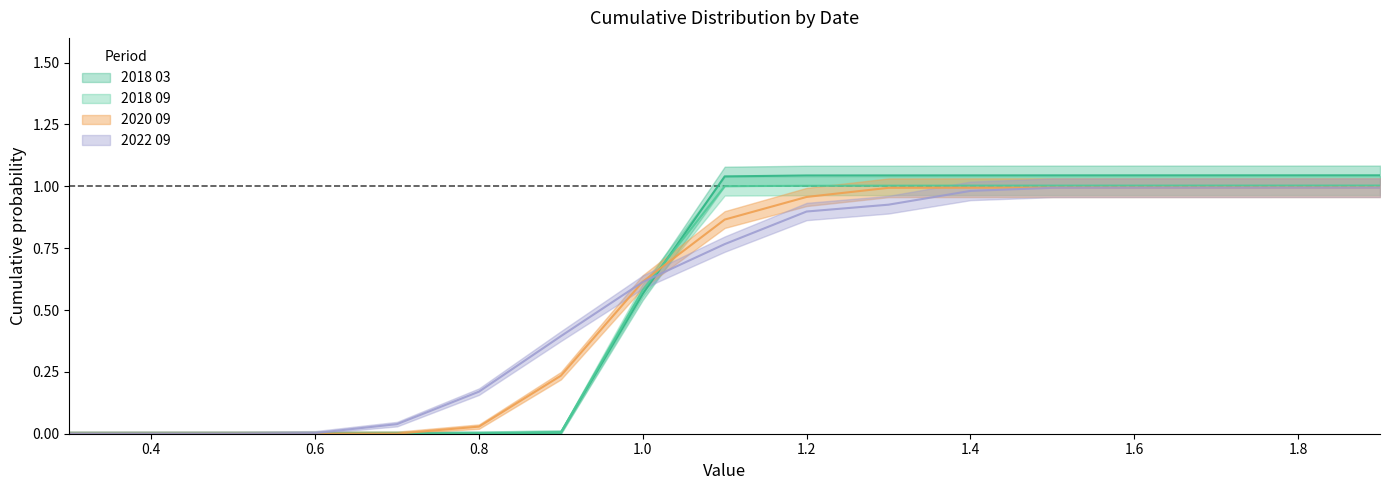

Reading left to right, transcribe all the data shown in this chart.

2018 03: 0.0	0.0	0.0	0.0	0.0	0.0	0.0	0.6	1.0	1.0	1.0	1.0	1.0	1.0	1.0	1.0	1.0
2018 09: 0.0	0.0	0.0	0.0	0.0	0.0	0.0	0.6	1.0	1.0	1.0	1.0	1.0	1.0	1.0	1.0	1.0
2020 09: 0.0	0.0	0.0	0.0	0.0	0.0	0.2	0.6	0.9	1.0	1.0	1.0	1.0	1.0	1.0	1.0	1.0
2022 09: 0.0	0.0	0.0	0.0	0.0	0.2	0.4	0.6	0.8	0.9	0.9	1.0	1.0	1.0	1.0	1.0	1.0